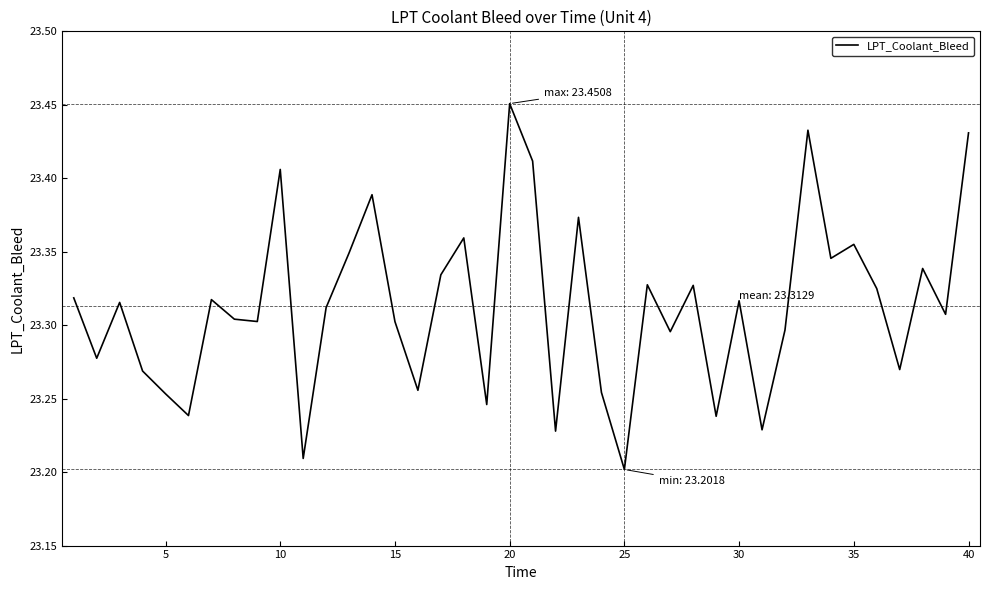

What is the average value?

23.3